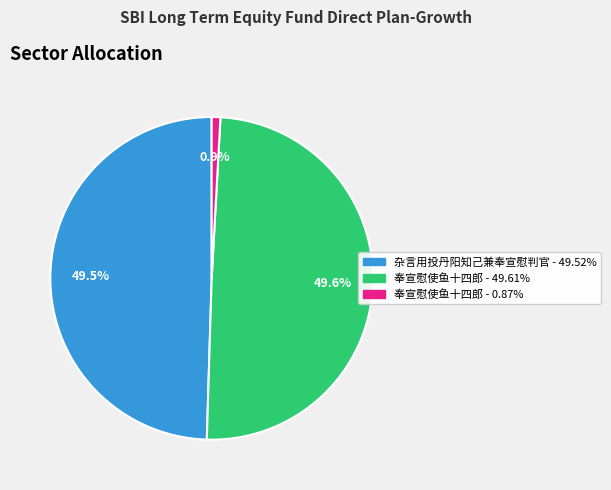

How many slices are in this pie chart?

3